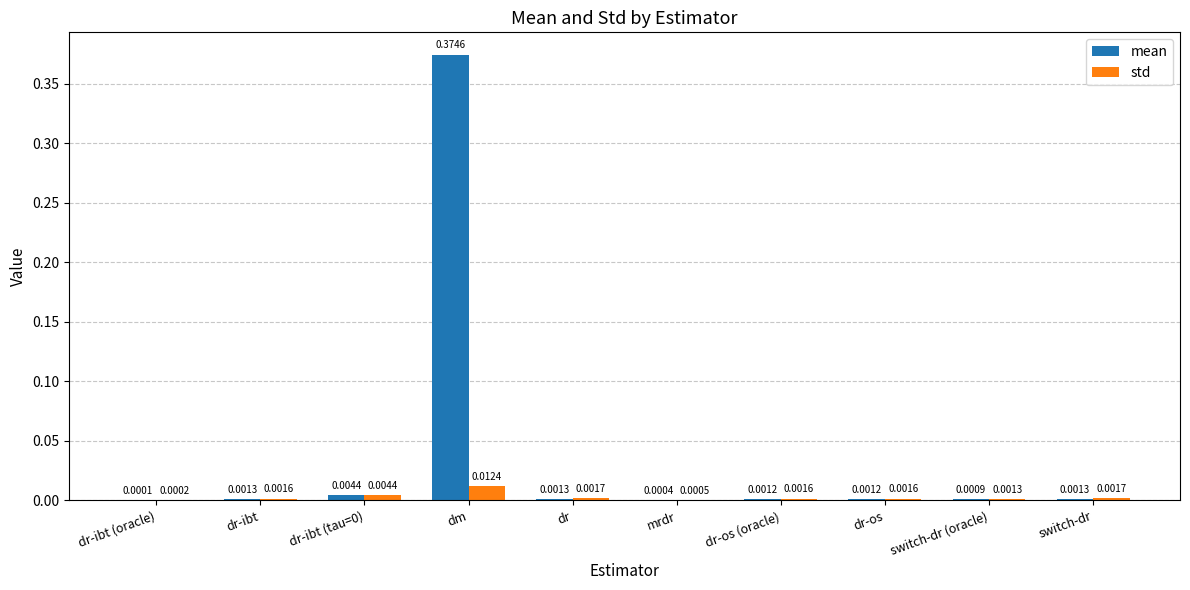

Which series has the largest total across all categories?

mean